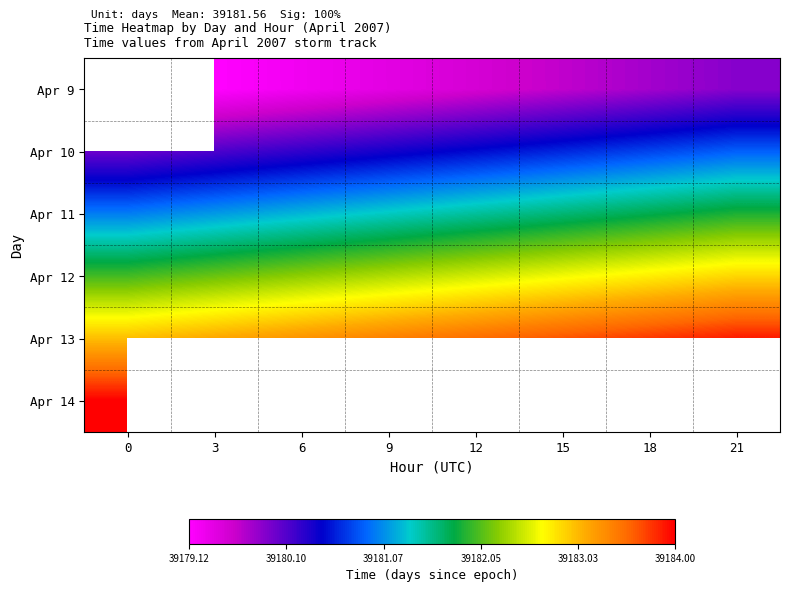

True or false: Apr 10 has a value of 18588.4 at 21.

False